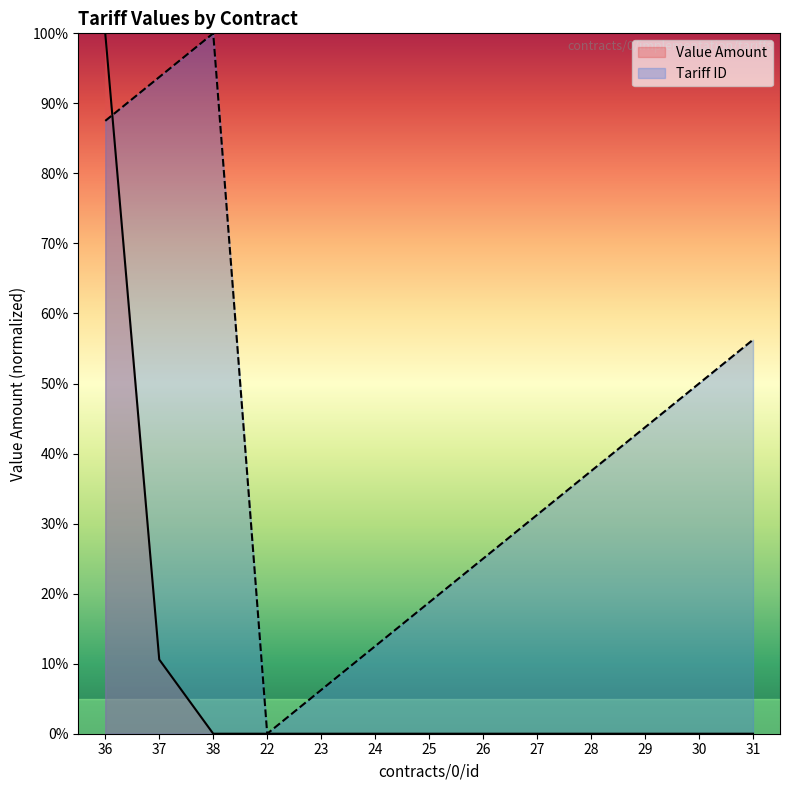

What position from the right is 29?

3